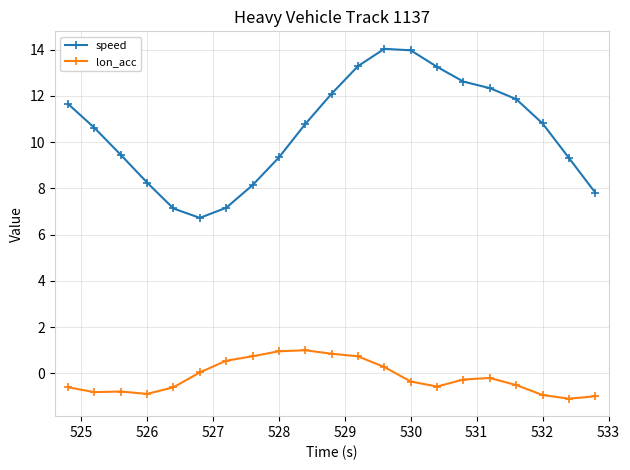

What is the value of the speed point at the 20th from the left?

9.3